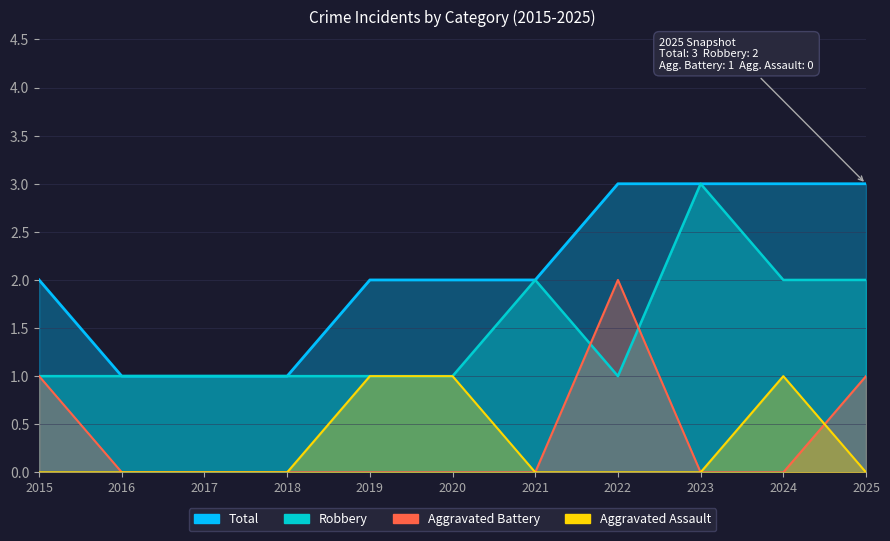

What is the difference between the maximum and second lowest values in the Aggravated Battery series?

2